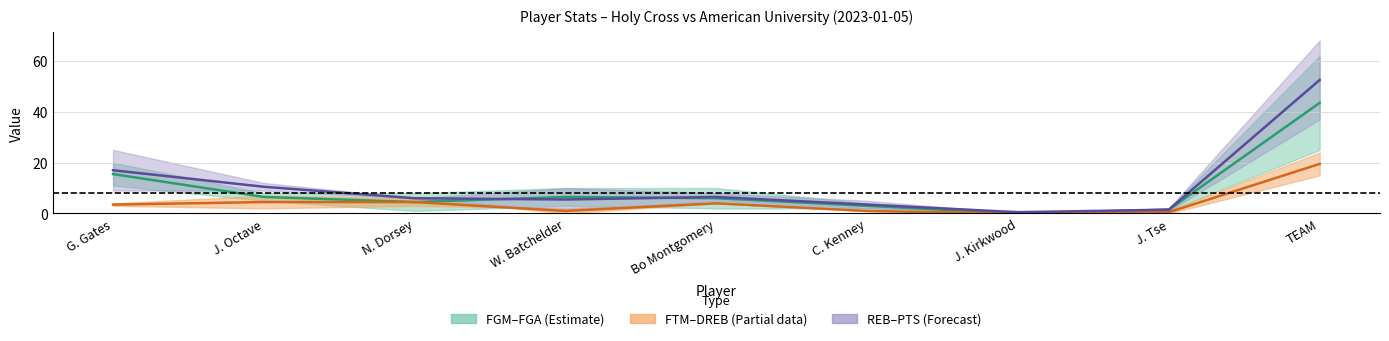

How many values in the FGM–FGA mid series are below 6?

4